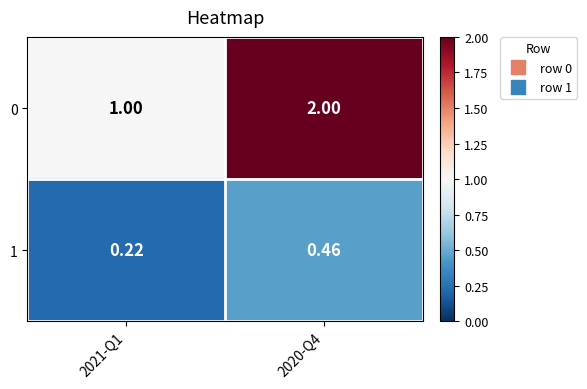

What is the spread (max minus min) of values at 2021-Q1?

0.8